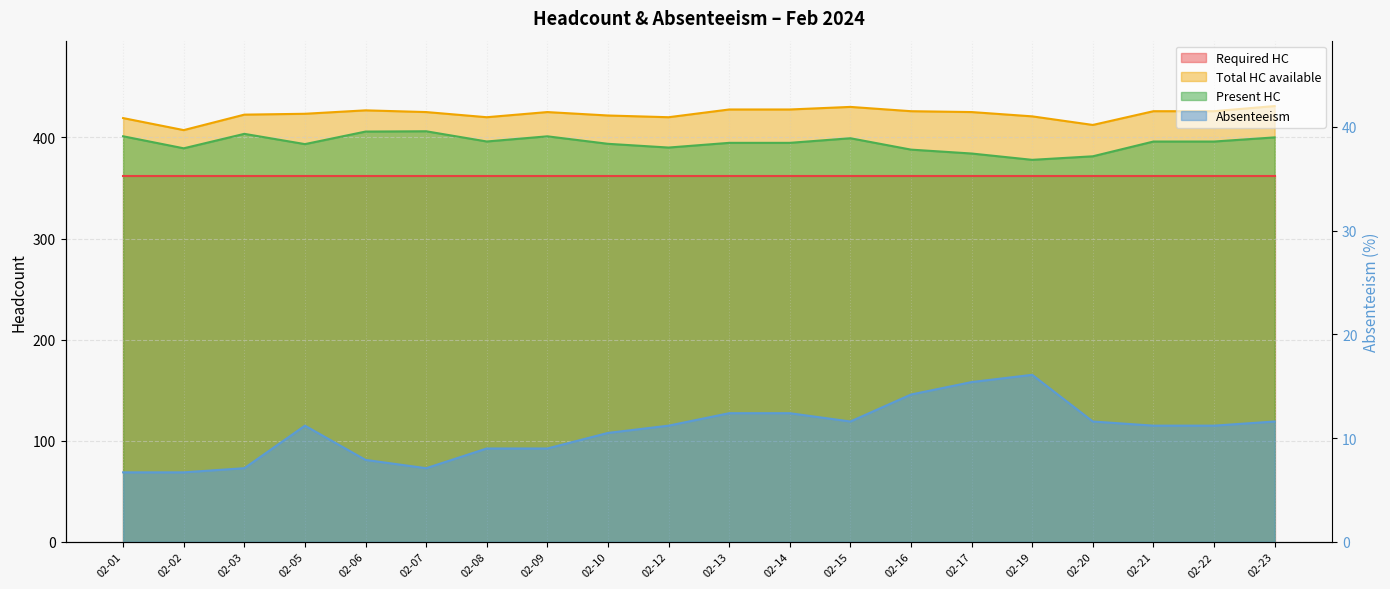

True or false: Total HC available and Present HC intersect in this chart.

False